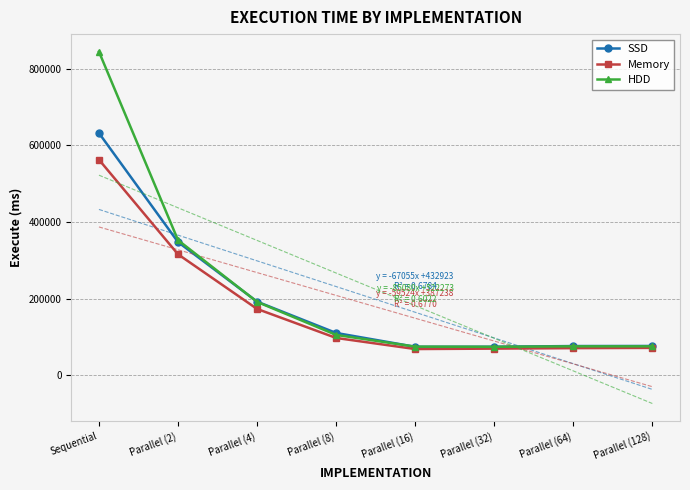

Reading left to right, list all the values displayed in this chart.

SSD: Sequential=632091	Parallel (2)=347789	Parallel (4)=192481	Parallel (8)=110734	Parallel (16)=74630	Parallel (32)=74801	Parallel (64)=76553	Parallel (128)=76764
Memory: Sequential=562694	Parallel (2)=315919	Parallel (4)=173420	Parallel (8)=97678	Parallel (16)=68768	Parallel (32)=69867	Parallel (64)=71117	Parallel (128)=71776
HDD: Sequential=844321	Parallel (2)=352840	Parallel (4)=191842	Parallel (8)=105639	Parallel (16)=75029	Parallel (32)=74581	Parallel (64)=75840	Parallel (128)=75840